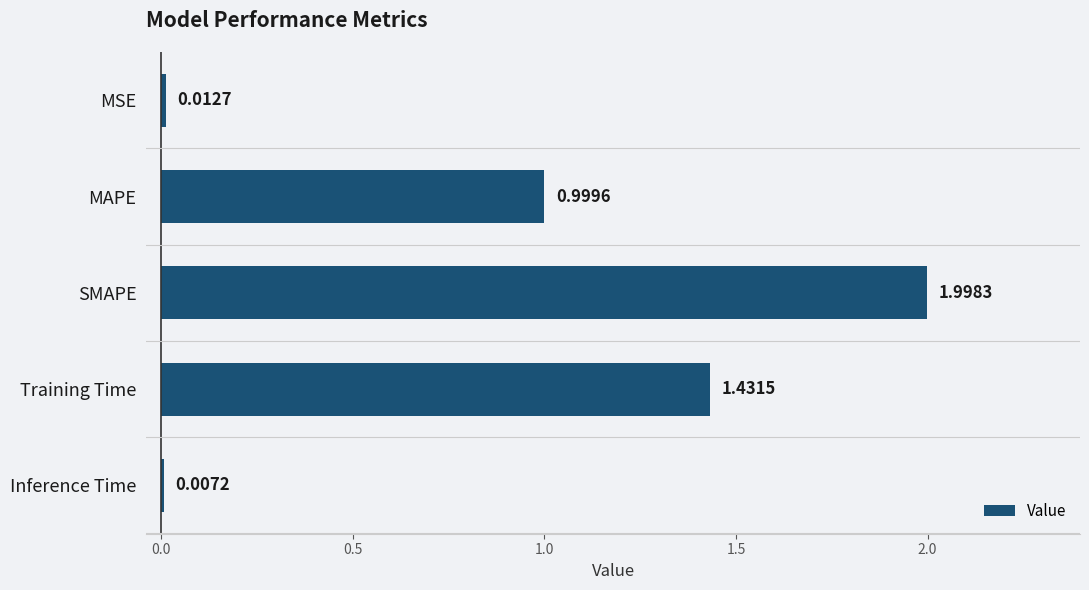

Approximately how many times larger is the value at MAPE compared to SMAPE?

0.5